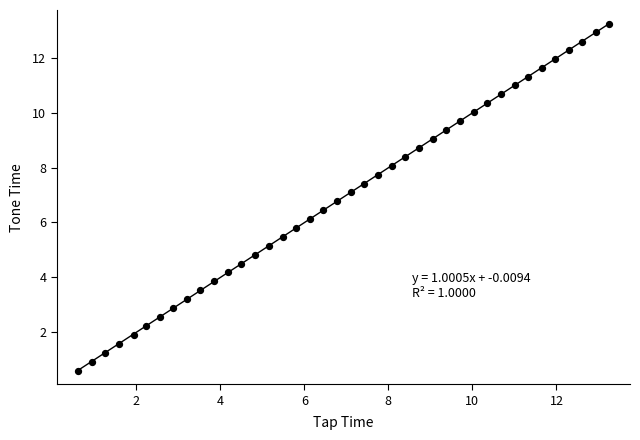

What is the range of X values (max minus min)?

12.6